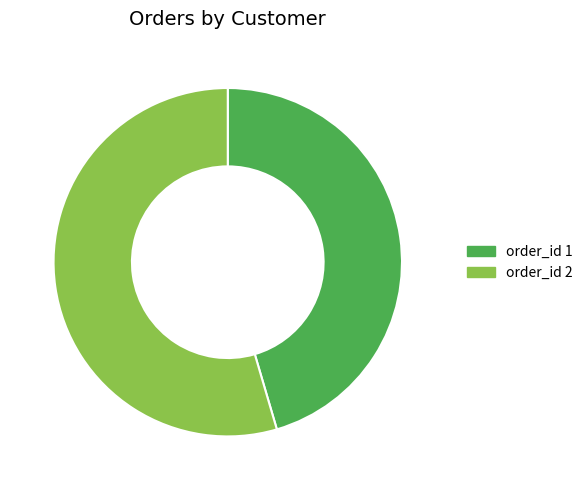

What is the majority slice?

order_id 2